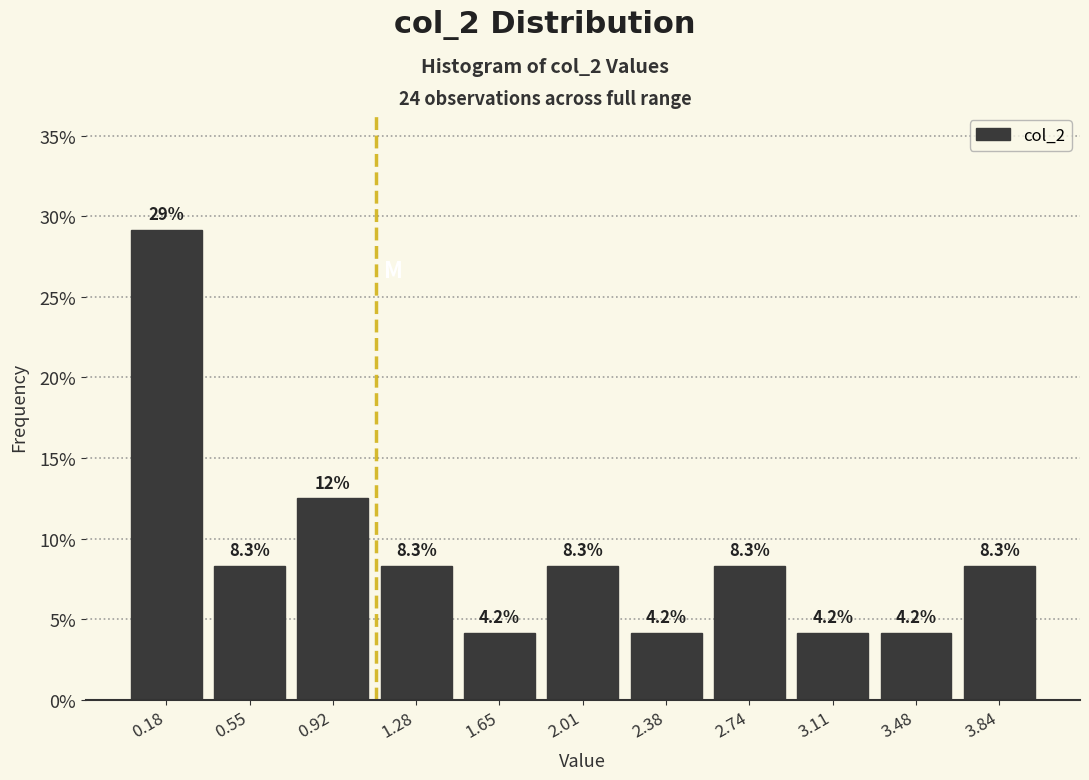

Which range on the x-axis has the tallest bar?

0.00 to 0.35